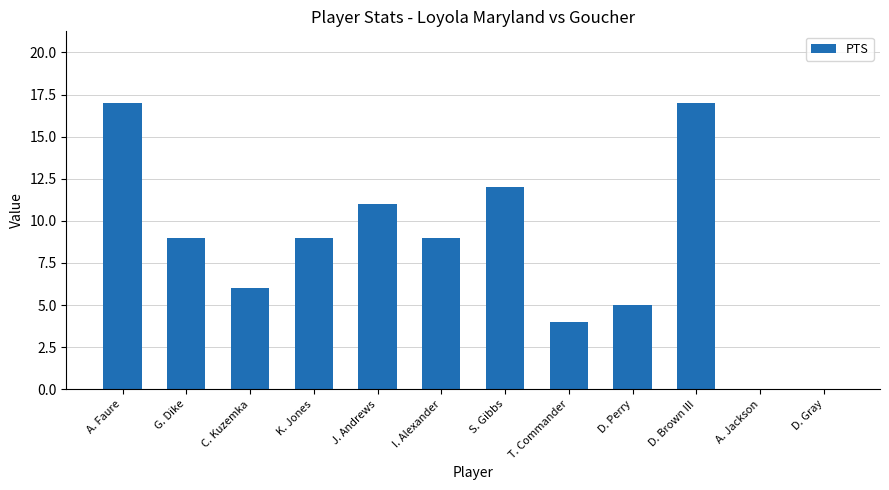

Reading right to left, what are all the values shown in this chart?

0	0	17	5	4	12	9	11	9	6	9	17